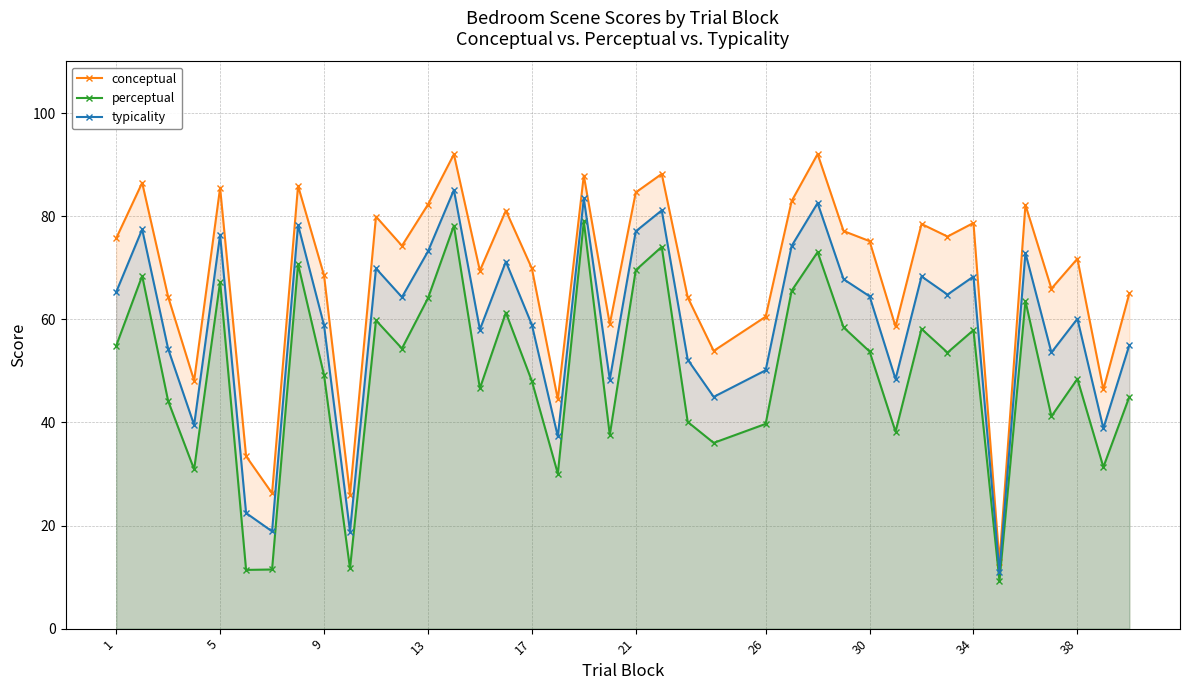

The value of typicality at 30 is 128.1. True or false?

False